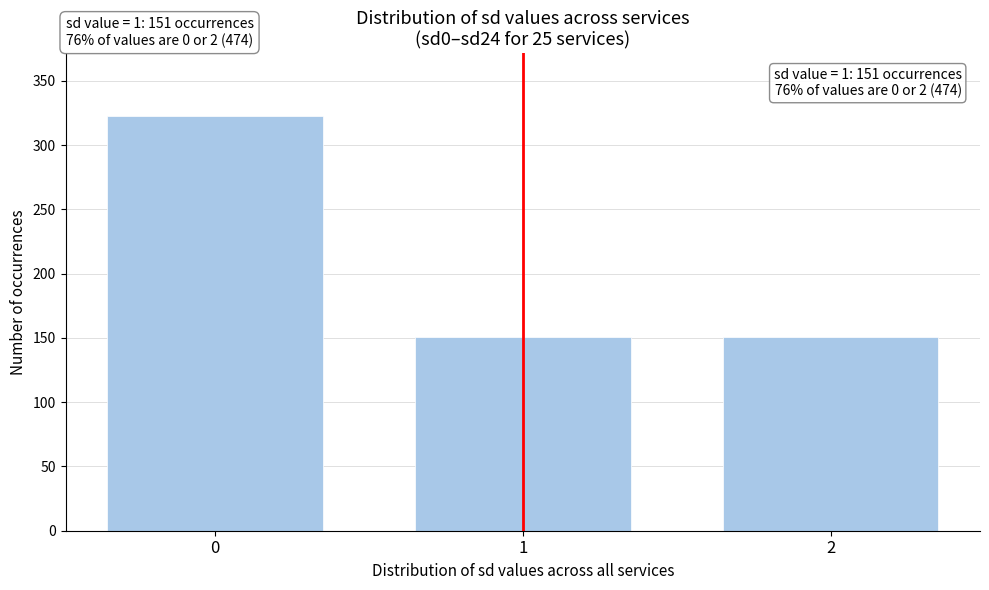

Reading right to left, what are all the values shown in this chart?

151	151	323